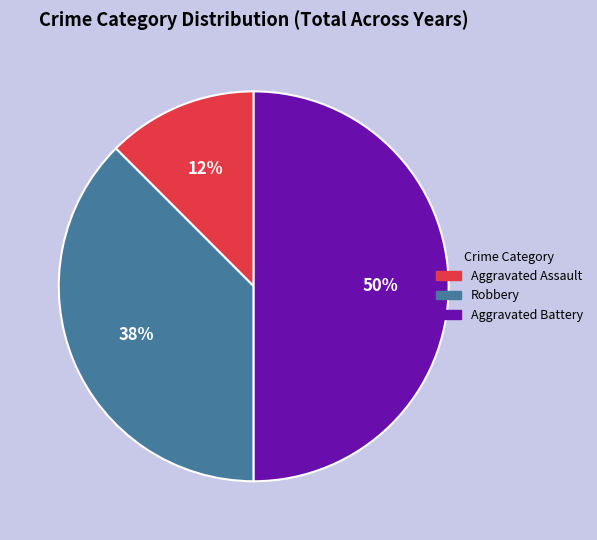

Between Robbery and Aggravated Assault, which is larger?

Robbery